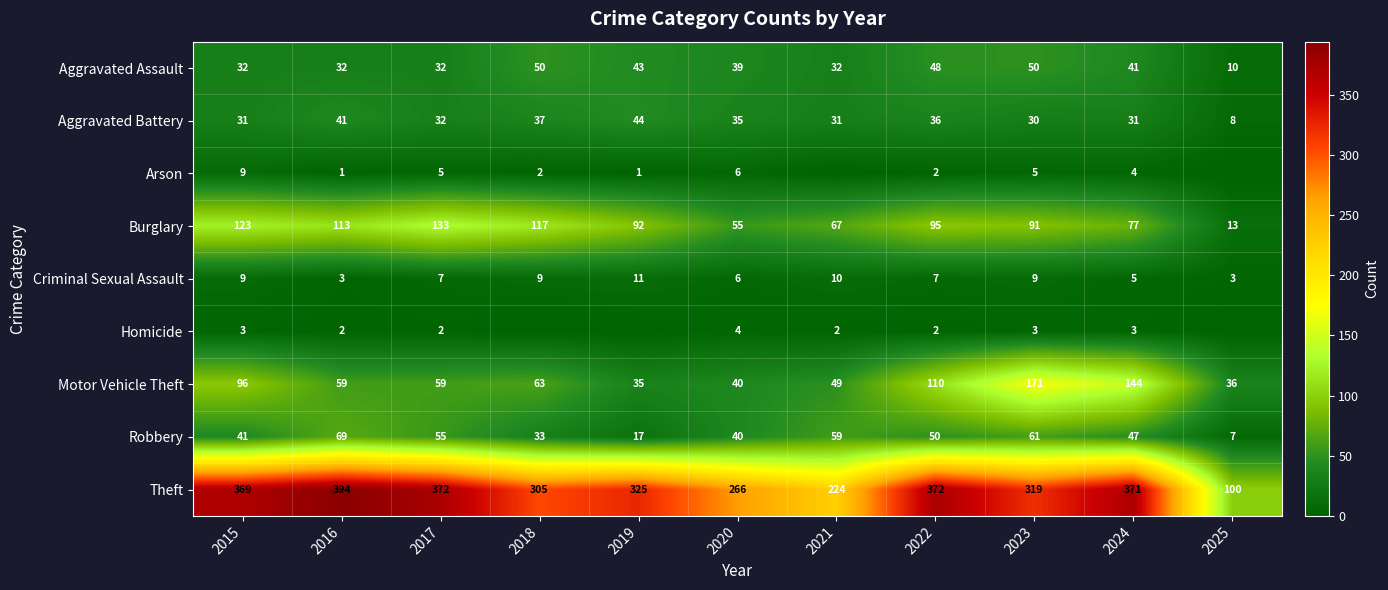

Where does the Aggravated Battery series first go above 32?

2016